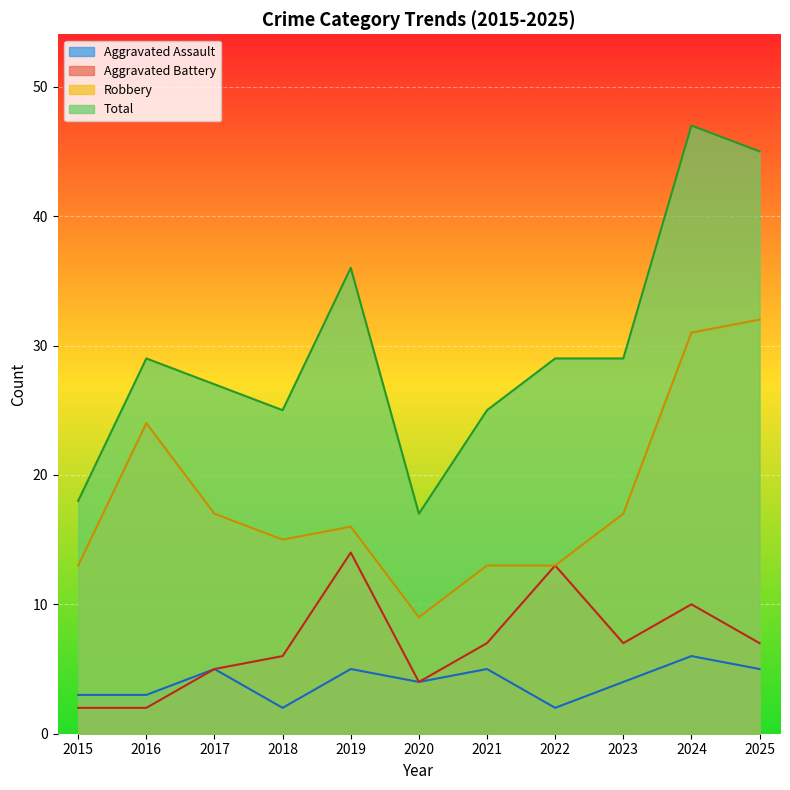

Reading left to right, transcribe all the data shown in this chart.

Aggravated Assault: 3	3	5	2	5	4	5	2	4	6	5
Aggravated Battery: 2	2	5	6	14	4	7	13	7	10	7
Robbery: 13	24	17	15	16	9	13	13	17	31	32
Total: 18	29	27	25	36	17	25	29	29	47	45